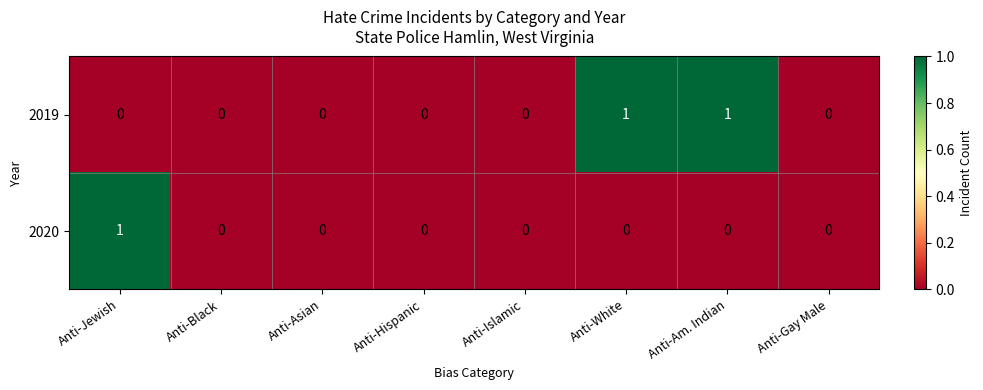

How many 2019 values are between 0 and 1?

8